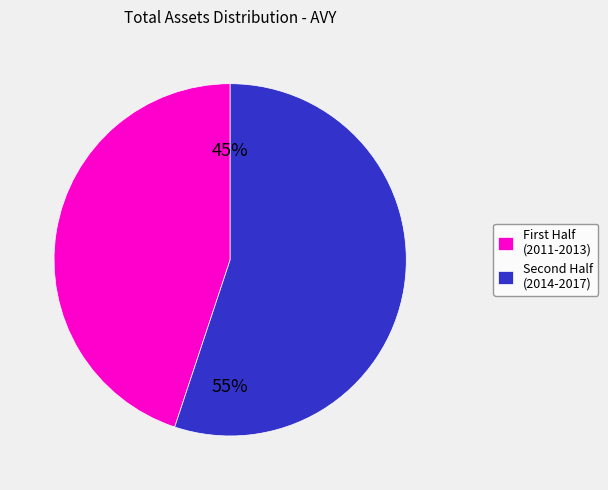

To the nearest percent, what is the difference between the largest and smallest slice percentages?

10%